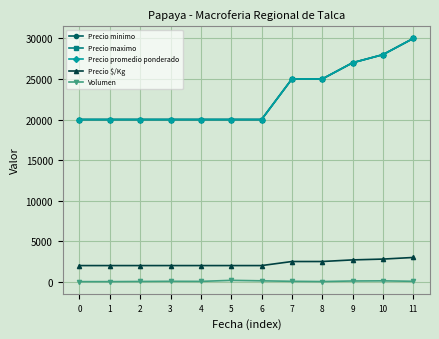

Is it true that Precio minimo equals 35811 at 7?

False